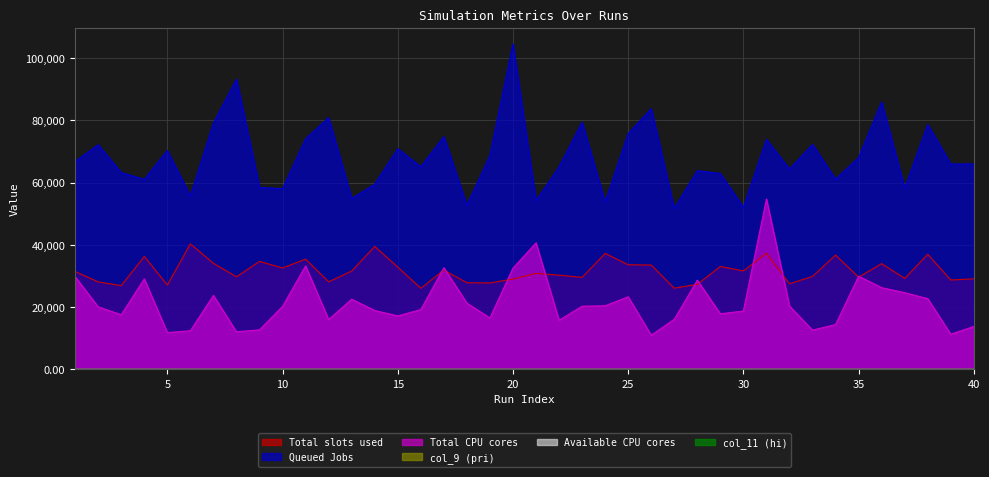

What is the highest value of the col_5 series?

40318.4